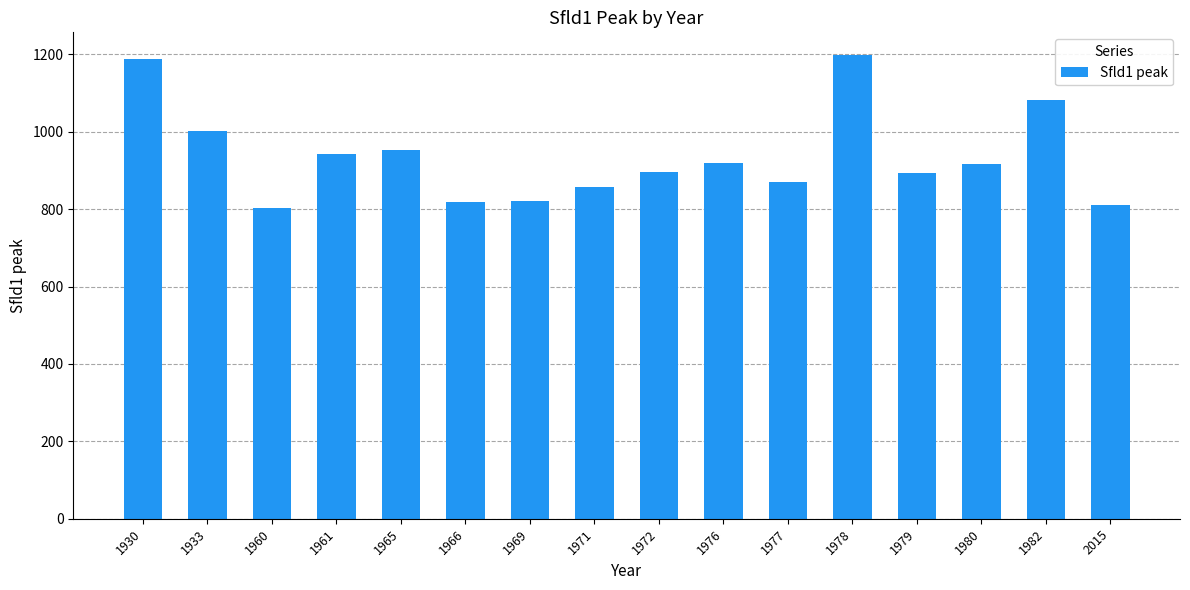

Approximately how many times larger is the value at 1969 compared to 1979?

0.9